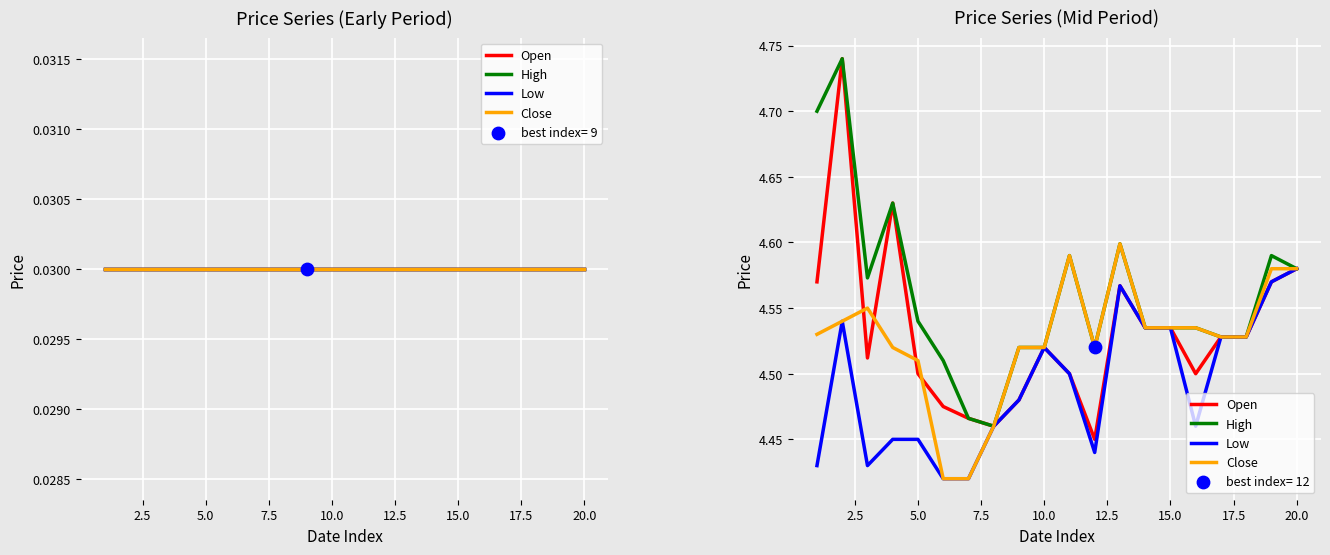

At how many categories does at least one series exceed 4?

20